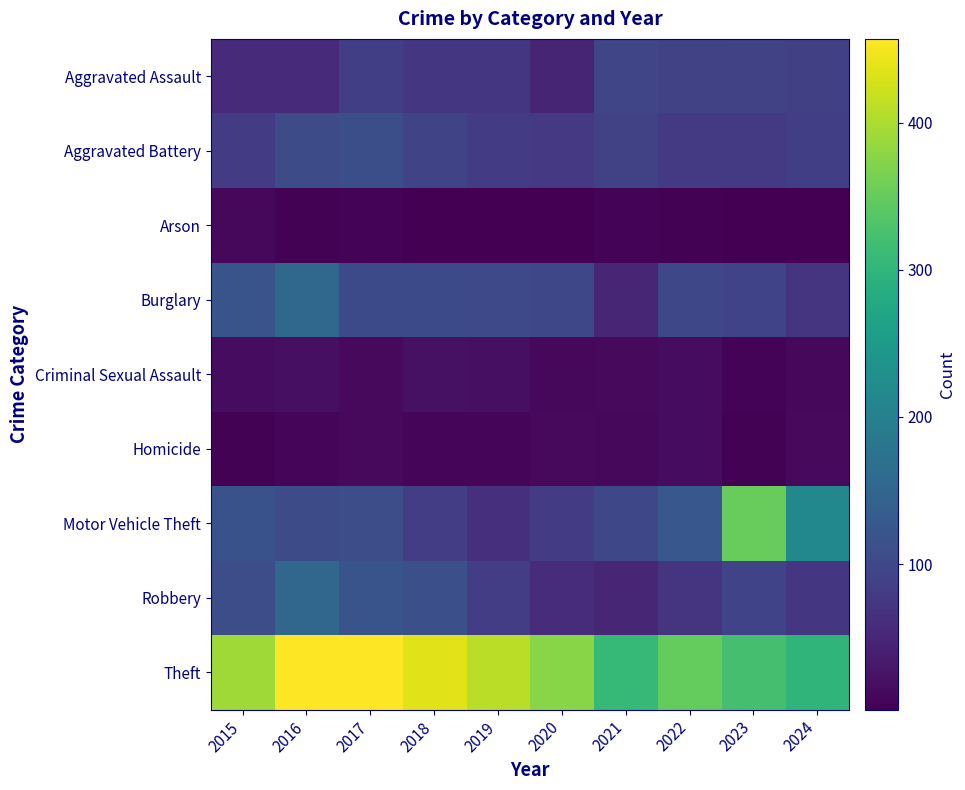

What is the total value across all series at 2018?

933